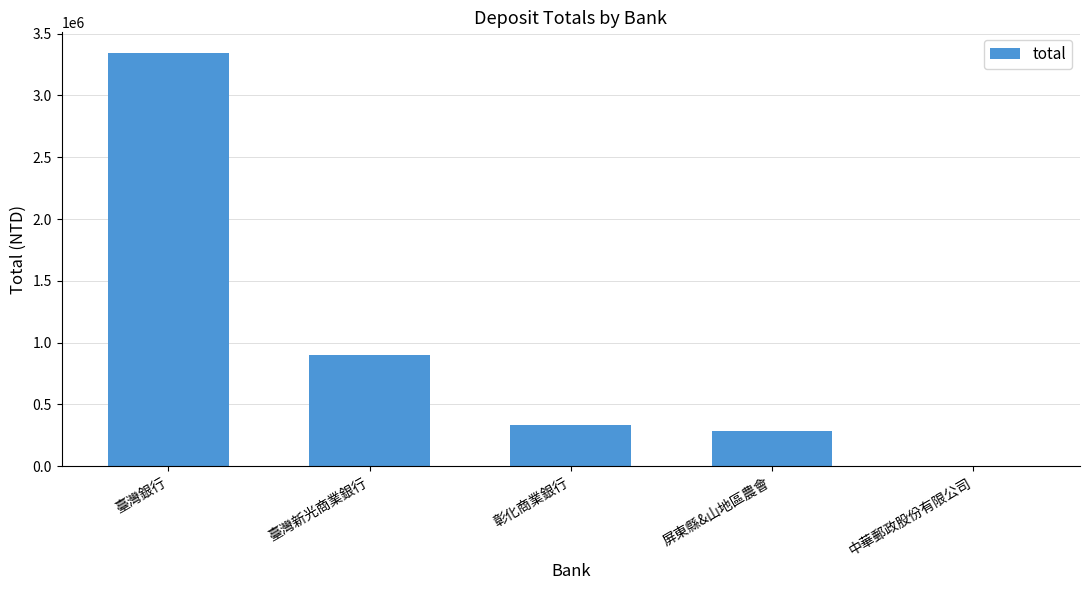

Reading left to right, extract all data points from this chart.

臺灣銀行=3343430	臺灣新光商業銀行=896597	彰化商業銀行=334231	屏東縣&山地區農會=287527	中華郵政股份有限公司=4200